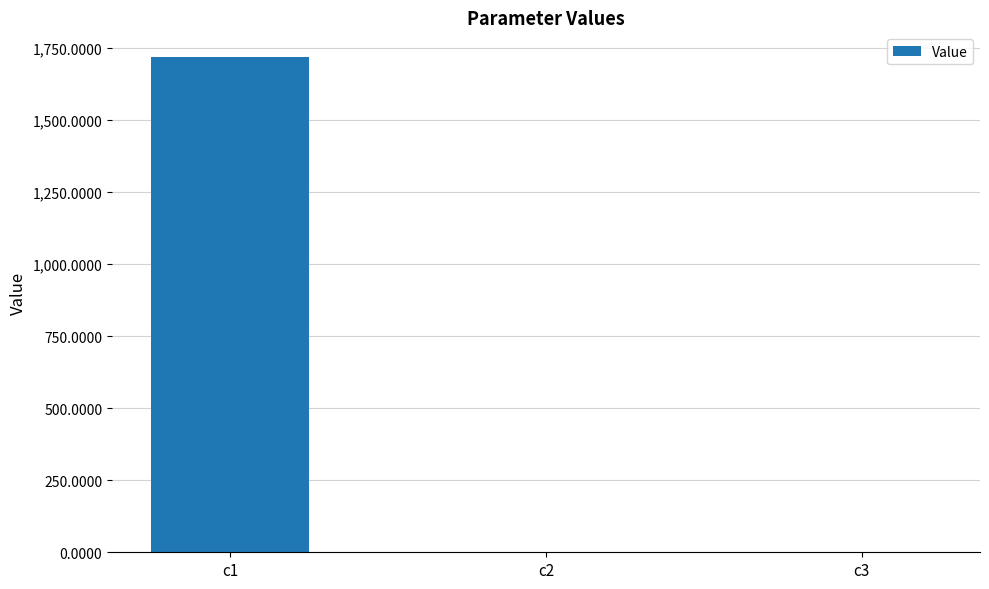

What is the greatest value displayed?

1718.8